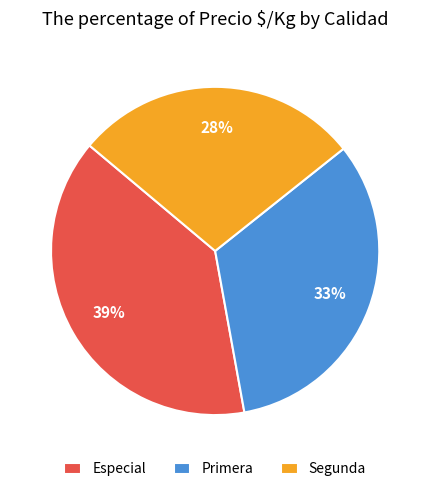

What percentage is the Segunda slice, to the nearest percent?

28%